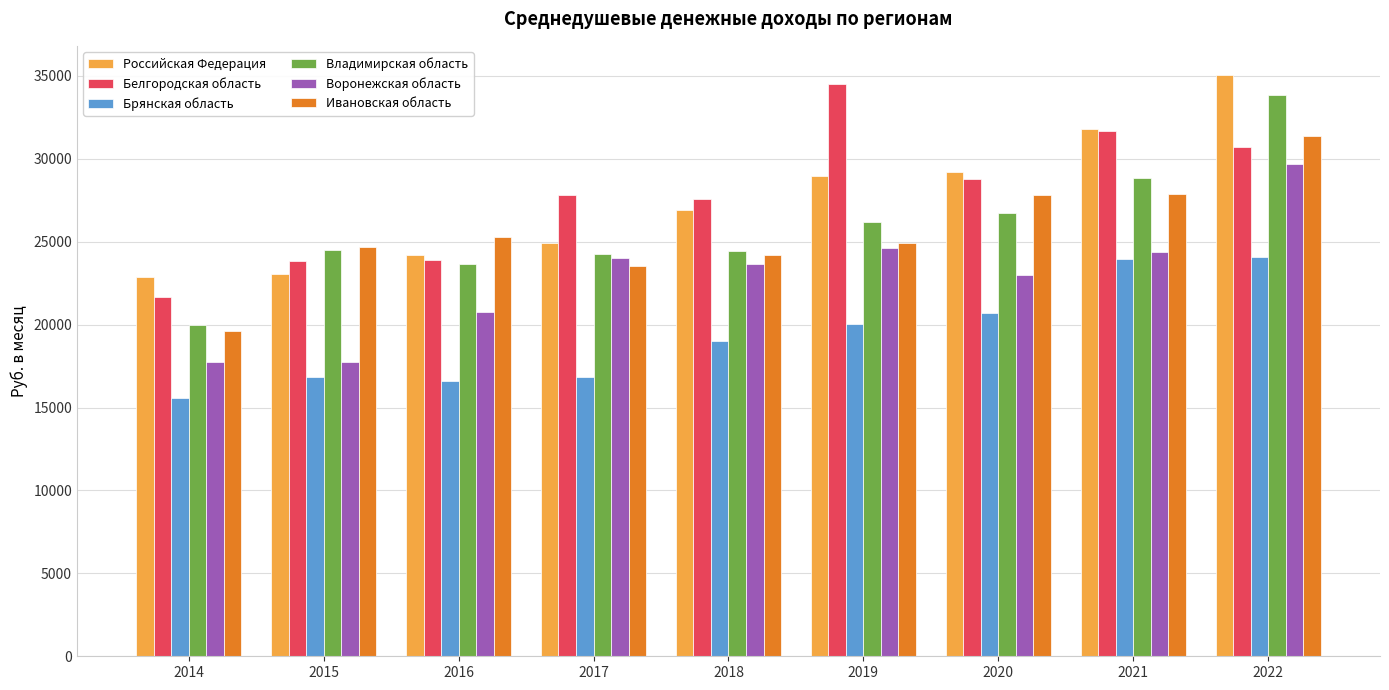

What is the value of the Российская Федерация bar at the 4th from the left?

24926.5